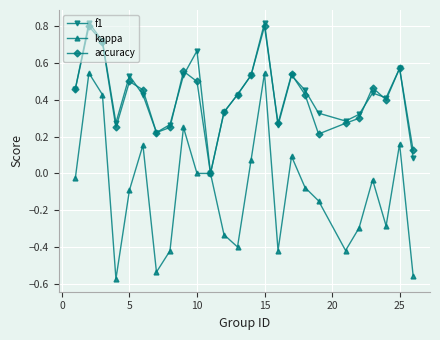

True or false: f1 has more than 1 points higher than both neighbors.

True